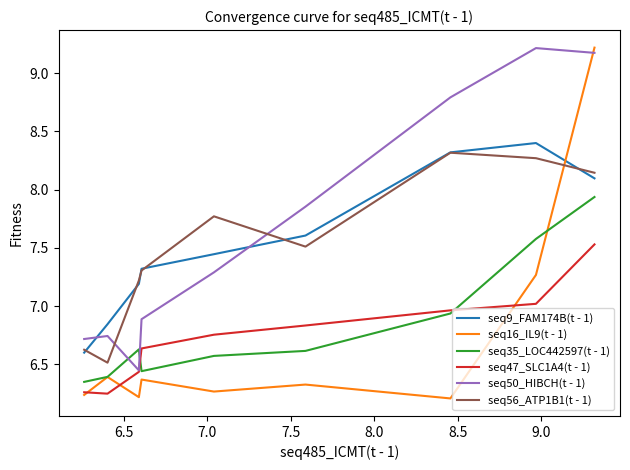

What is the minimum value for seq56_ATP1B1(t - 1)?

6.5